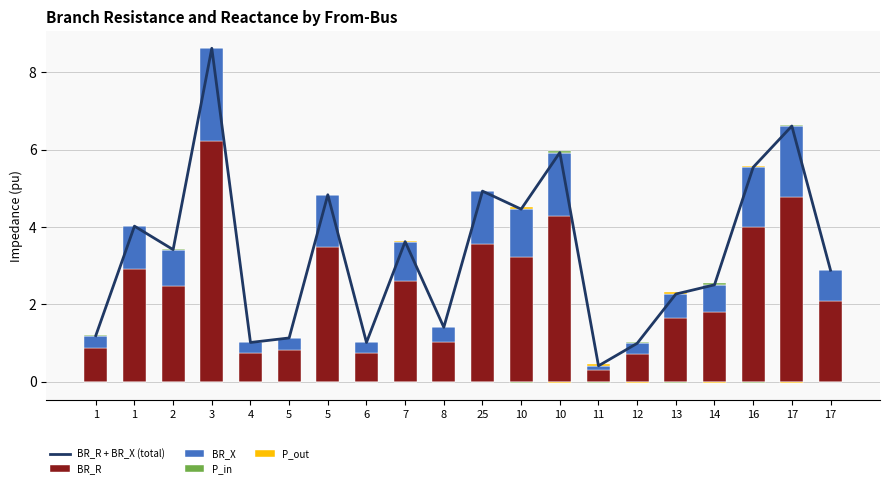

Reading left to right, transcribe all the data shown in this chart.

BR_R + BR_X (total): 1=1.2	1=4.0	2=3.4	3=8.6	4=1.0	5=1.1	5=4.8	6=1.0	7=3.6	8=1.4	25=4.9	10=4.5	10=5.9	11=0.4	12=1.0	13=2.3	14=2.5	16=5.5	17=6.6	17=2.9
BR_R: 1=0.9	1=2.9	2=2.5	3=6.2	4=0.7	5=0.8	5=3.5	6=0.7	7=2.6	8=1.0	25=3.6	10=3.2	10=4.3	11=0.3	12=0.7	13=1.6	14=1.8	16=4.0	17=4.8	17=2.1
BR_X: 1=0.3	1=1.1	2=0.9	3=2.4	4=0.3	5=0.3	5=1.3	6=0.3	7=1.0	8=0.4	25=1.4	10=1.2	10=1.6	11=0.1	12=0.3	13=0.6	14=0.7	16=1.5	17=1.8	17=0.8
P_in: 1=0.0	1=0.0	2=0.0	3=0.0	4=0.0	5=0.0	5=0.0	6=0.0	7=0.0	8=0.0	25=0.0	10=0.0	10=0.0	11=0.0	12=0.0	13=0.0	14=0.0	16=0.0	17=0.0	17=0.0
P_out: 1=0.0	1=0.0	2=0.0	3=0.0	4=0.0	5=0.0	5=0.0	6=0.0	7=0.0	8=0.0	25=0.0	10=0.0	10=0.0	11=0.0	12=0.0	13=0.0	14=0.0	16=0.0	17=0.0	17=0.0